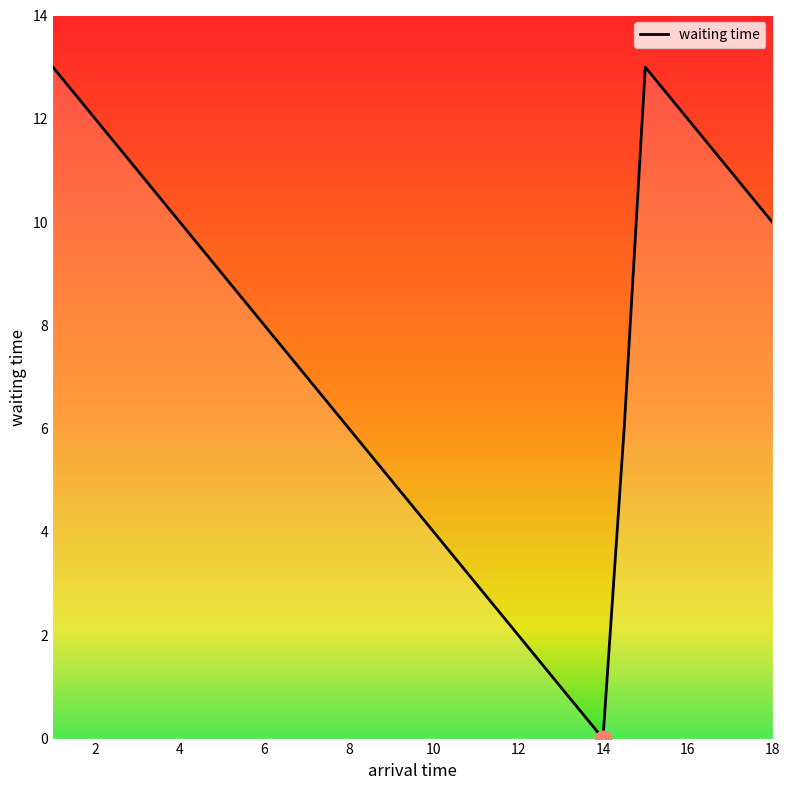

What is the maximum value shown in the chart?

13